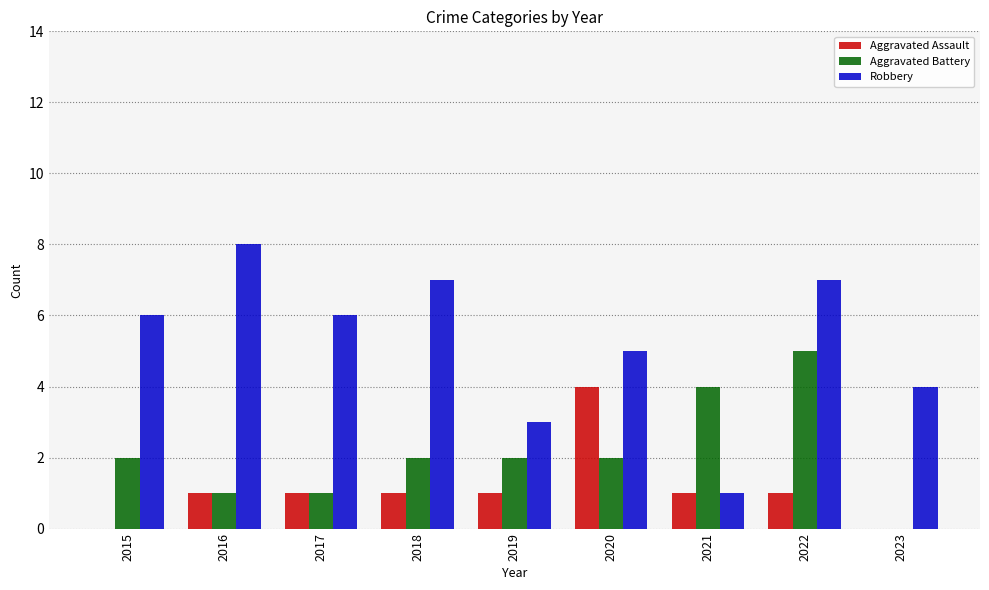

What are all the series names shown in the legend?

Aggravated Assault, Aggravated Battery, Robbery